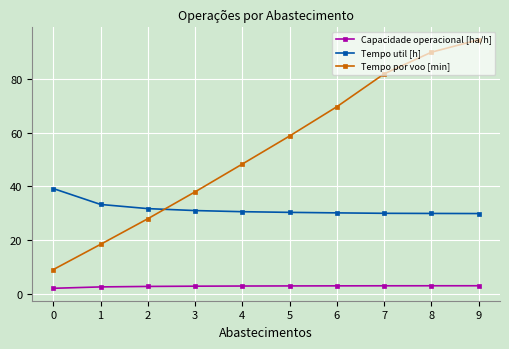

What is the maximum value shown in the chart?

94.5